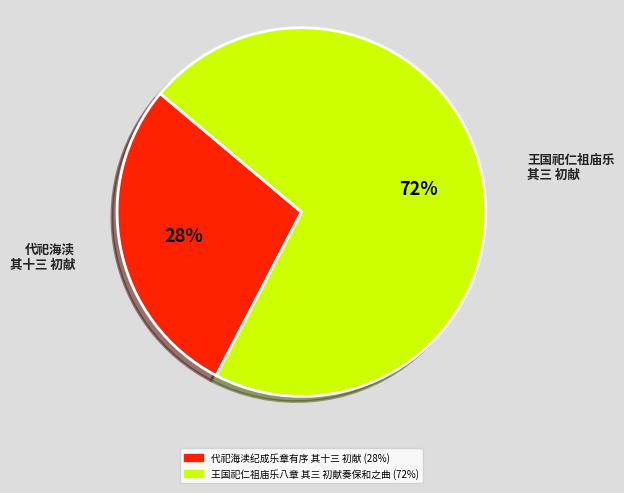

To the nearest percent, what percentage of the pie is 代祀海渎纪成乐章有序 其十三 初献?

28%